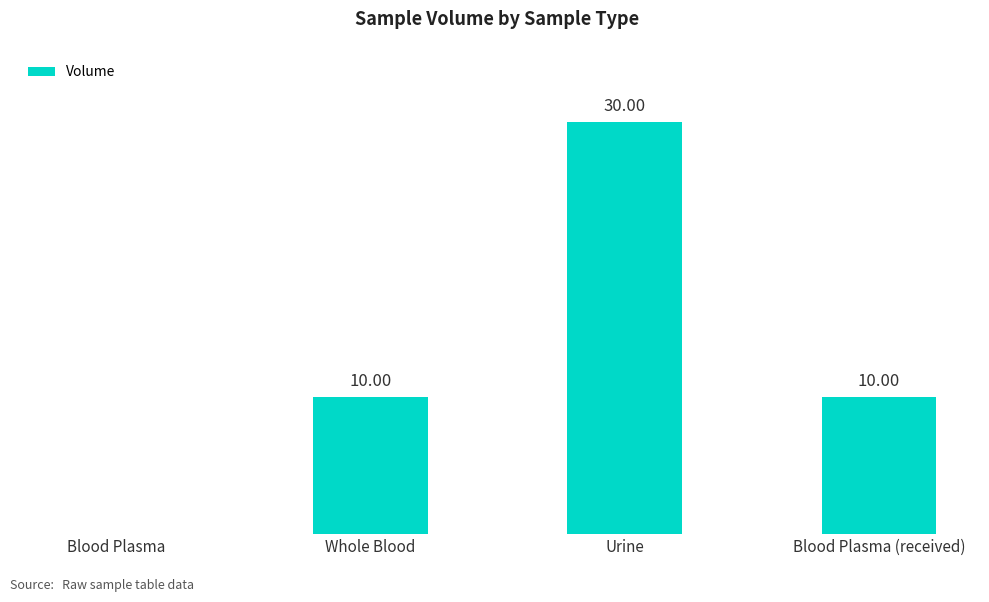

Between Blood Plasma (received) and Urine, which is larger?

Urine